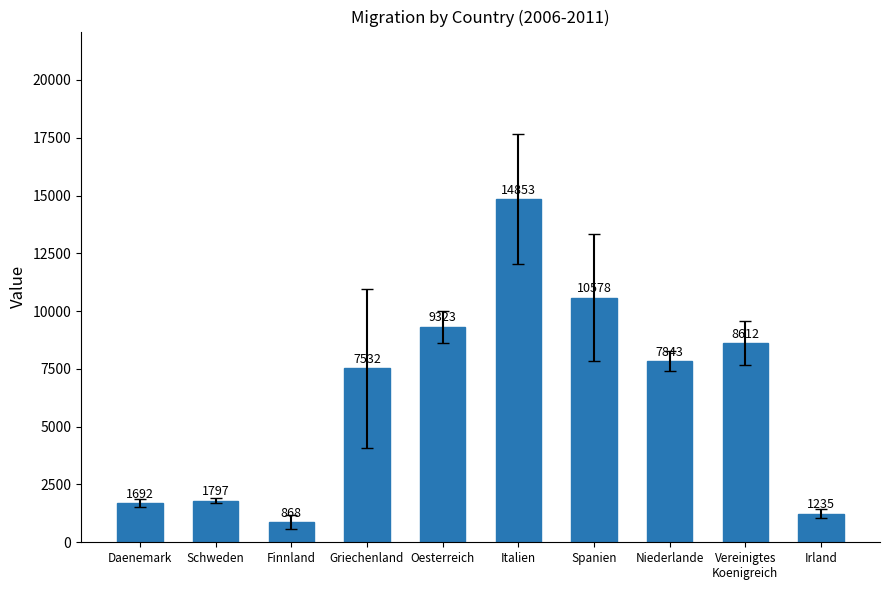

Rank the categories by value from lowest to highest.

Finnland, Irland, Daenemark, Schweden, Griechenland, Niederlande, Vereinigtes
Koenigreich, Oesterreich, Spanien, Italien